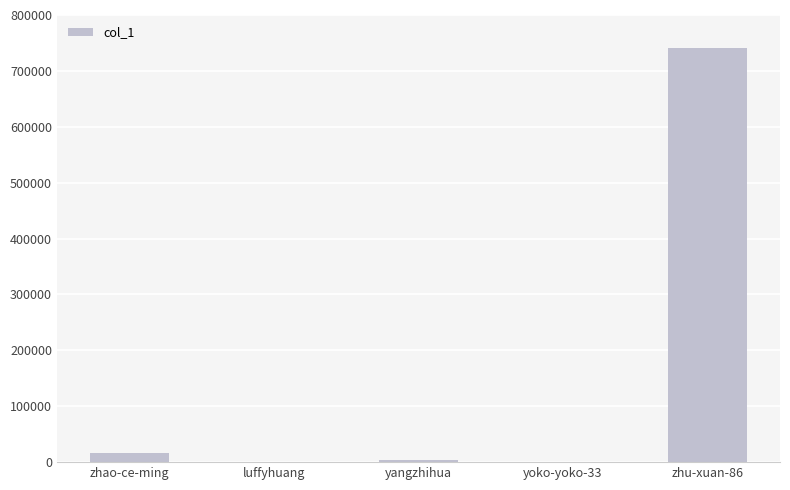

What is the difference between the values at yoko-yoko-33 and luffyhuang?

25